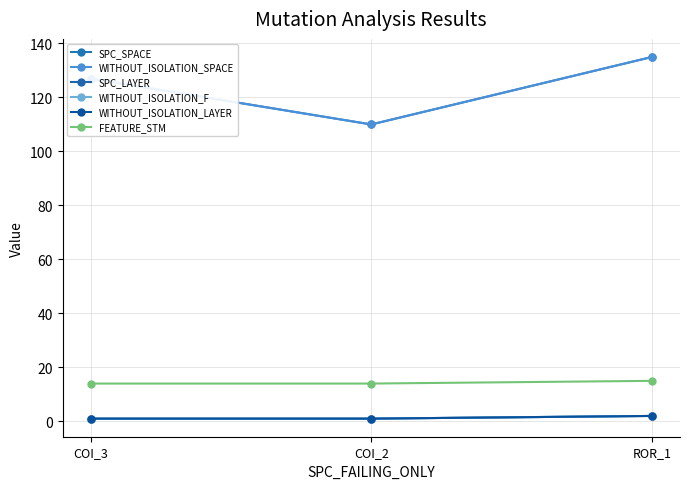

Is this an area chart (filled region under the line)?

No